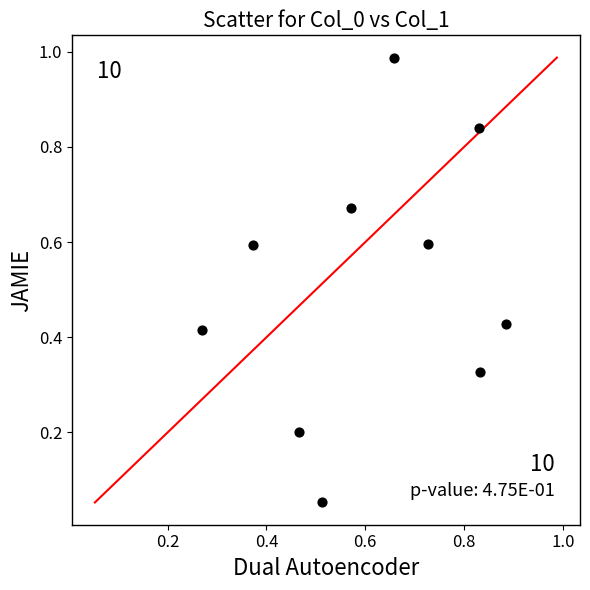

What is the range of Y values (max minus min)?

0.9